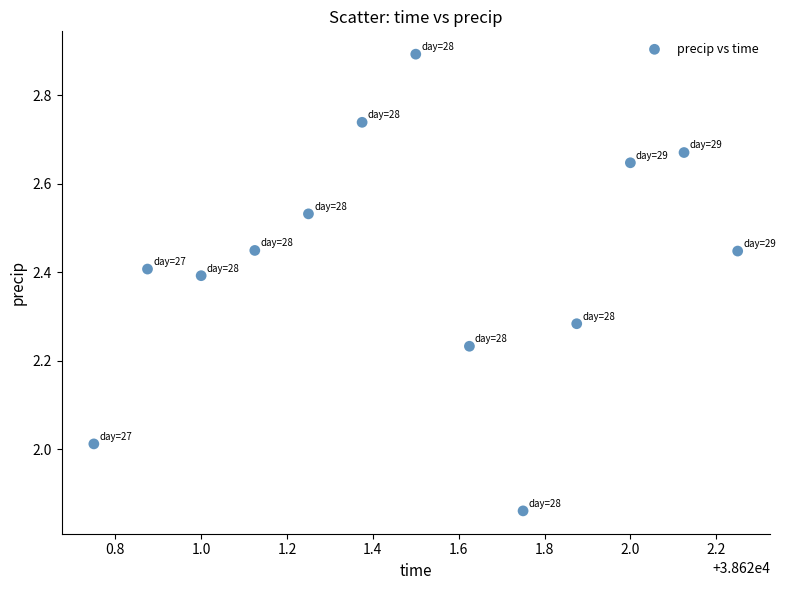

What is the range of Y values (max minus min)?

1.0